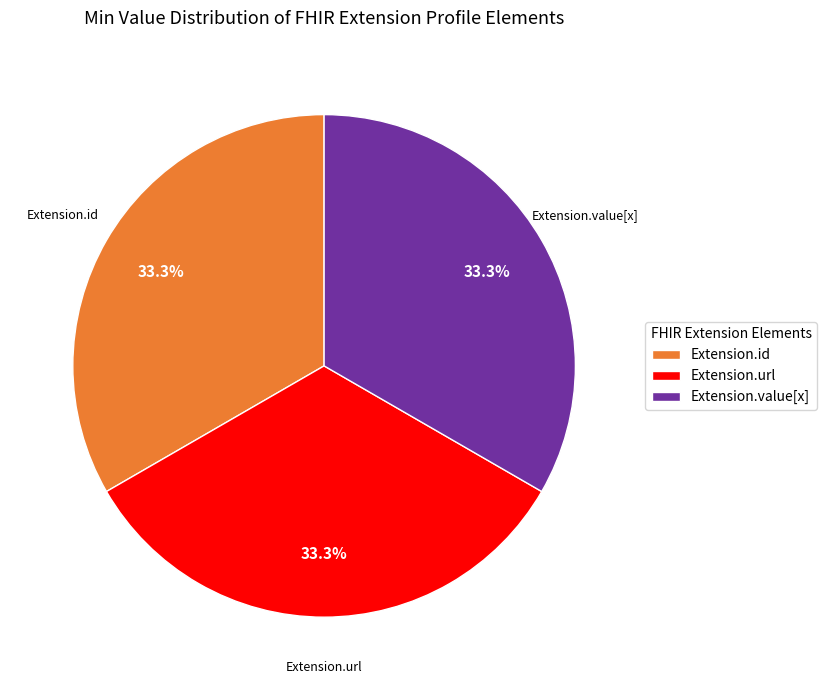

Does Extension.url represent more than half of the total?

No